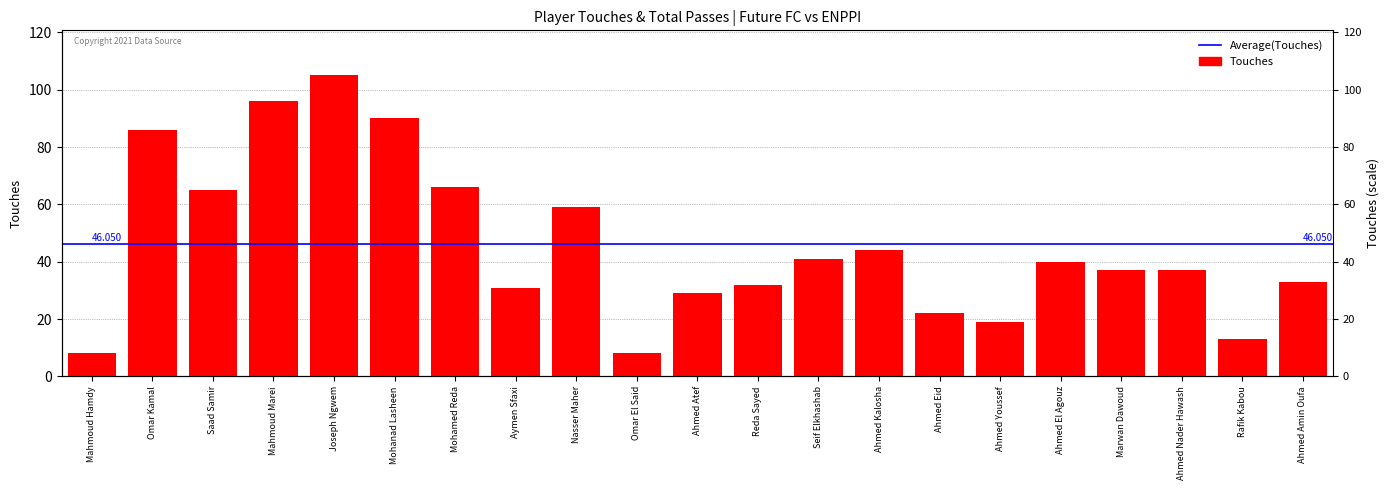

The chart shows a value of 65 at Saad Samir. True or false?

True